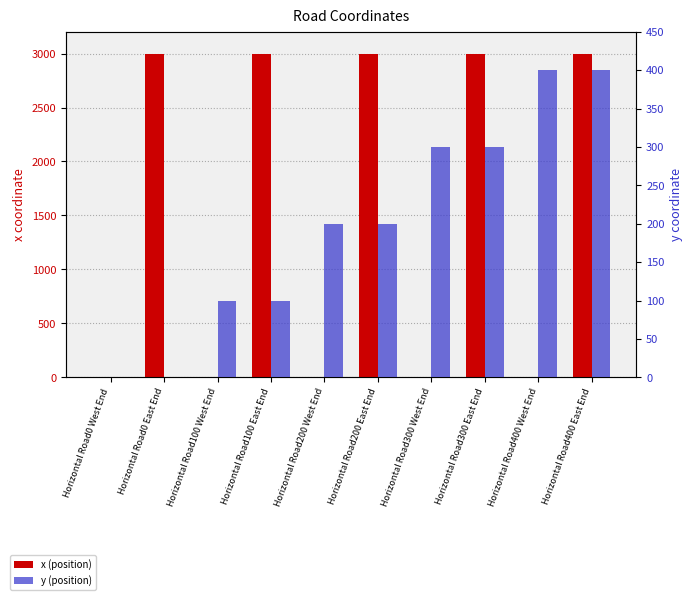

Rank the series by their average value, from lowest to highest.

y (position), x (position)